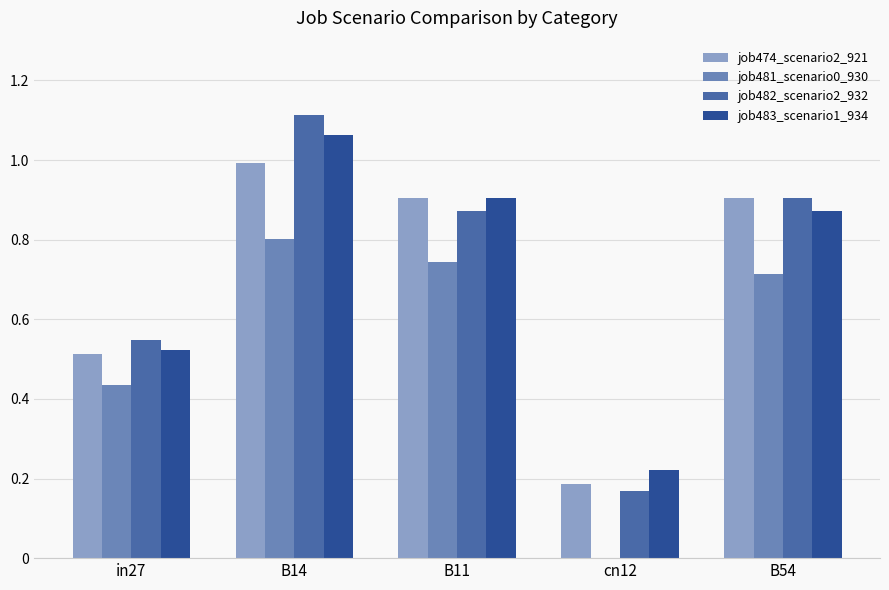

What is the highest value of the job481_scenario0_930 series?

0.8